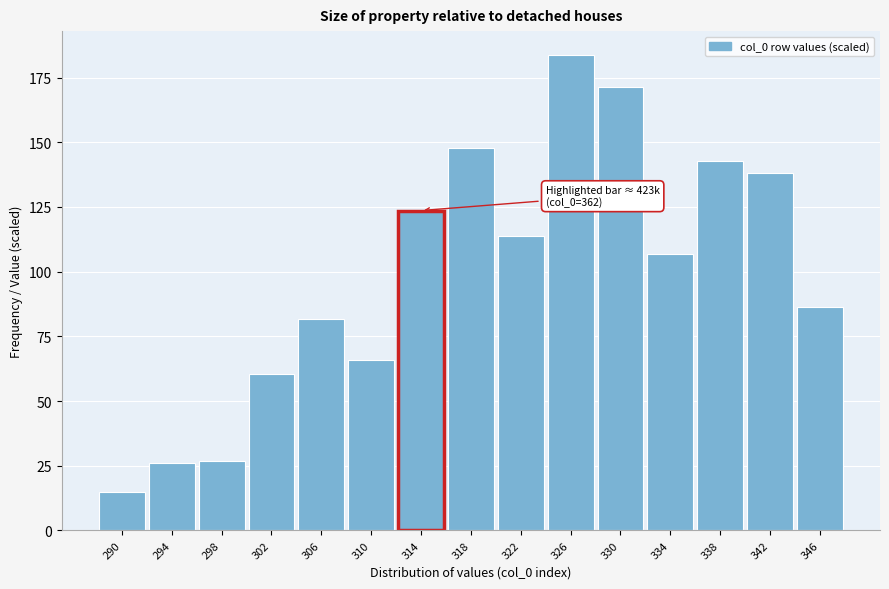

Reading right to left, transcribe all the data shown in this chart.

86.5	138.0	142.7	106.8	171.3	183.8	113.9	147.8	123.6	65.8	81.8	60.6	26.7	25.9	14.7